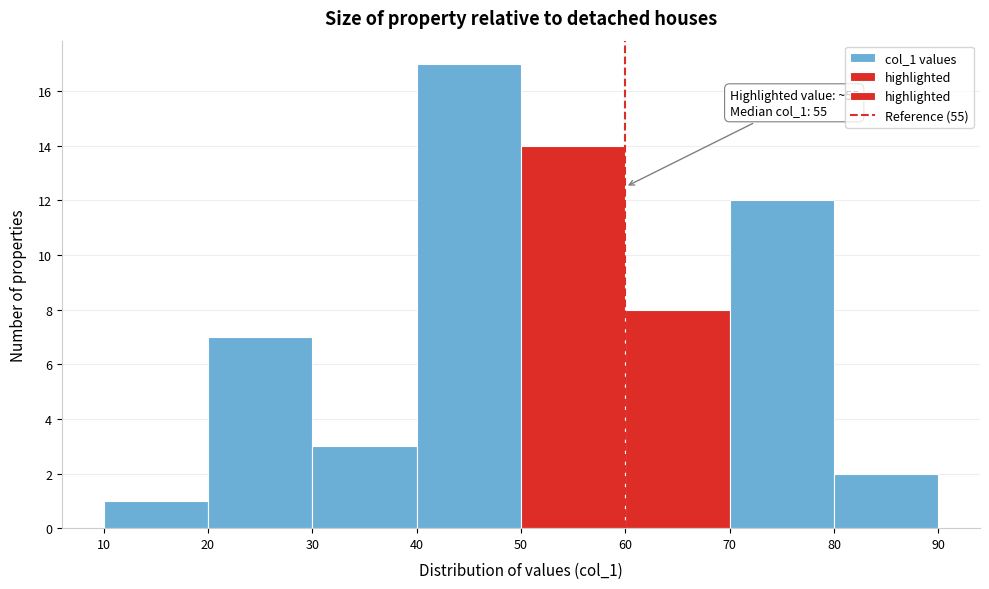

Which range on the x-axis has the tallest bar?

40 to 50